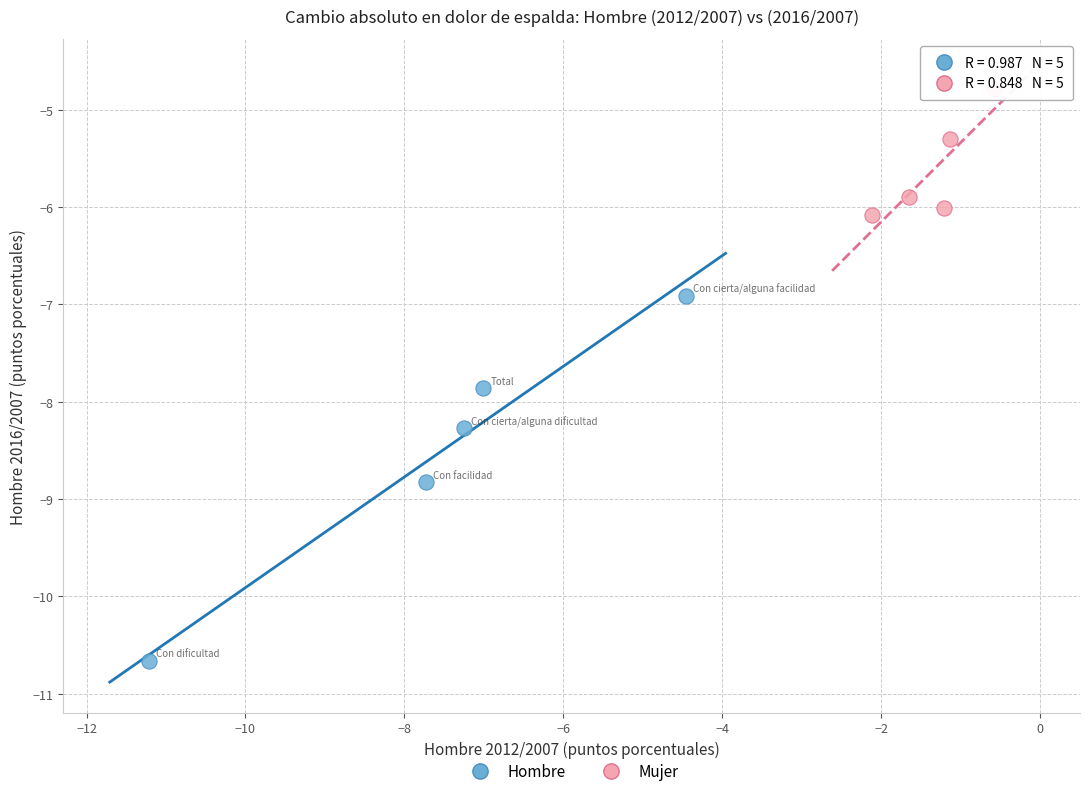

Which series contains the lowest Y value?

Hombre